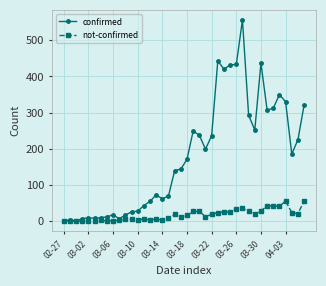

Count the number of categories in the chart.

40